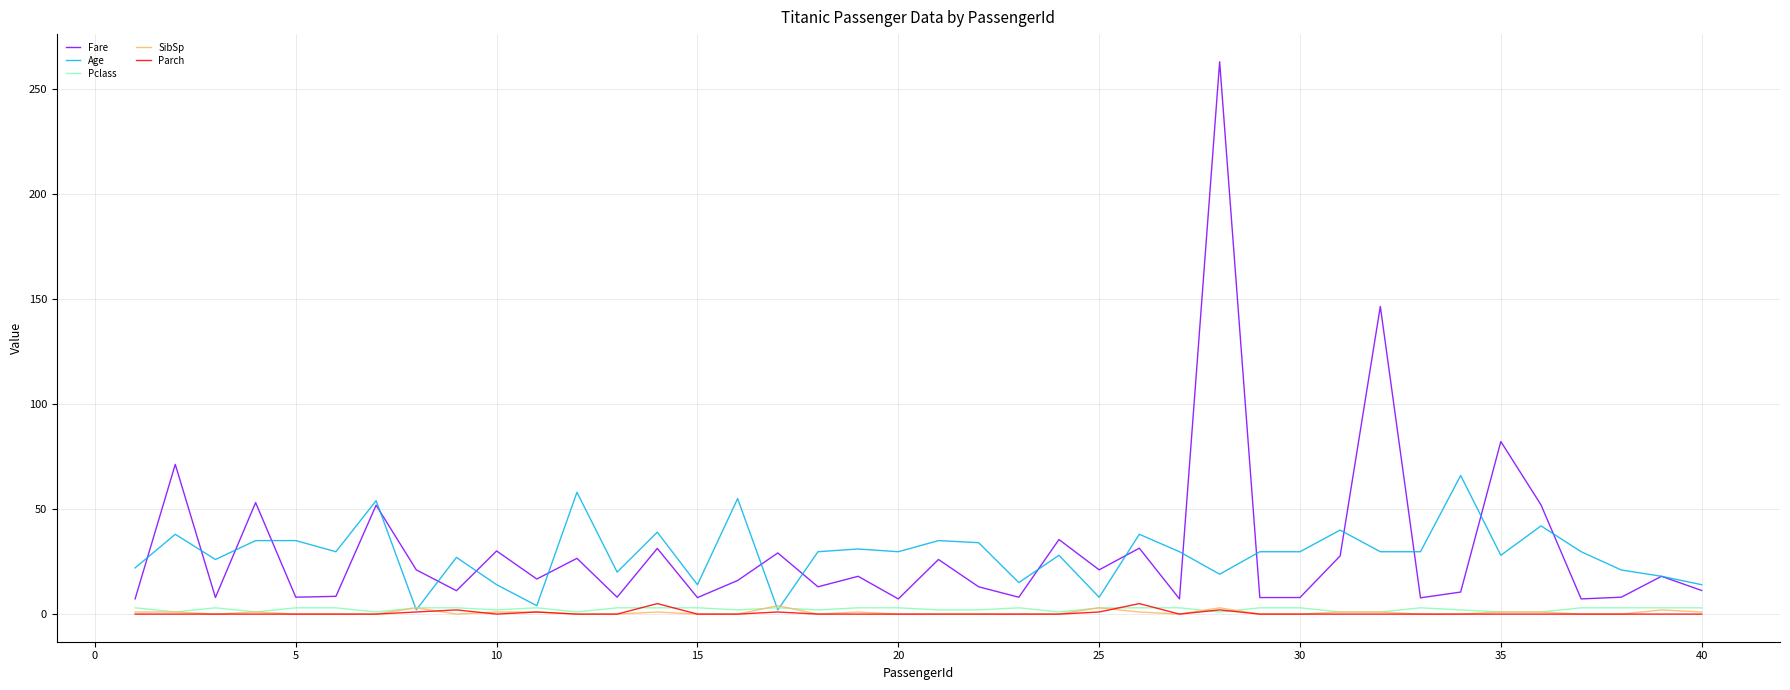

True or false: SibSp and Fare intersect in this chart.

False